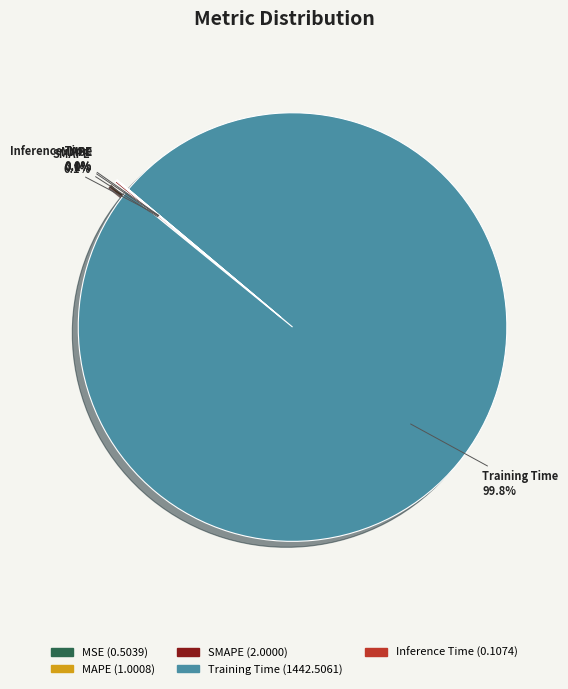

Does Training Time account for over 50% of the chart?

Yes